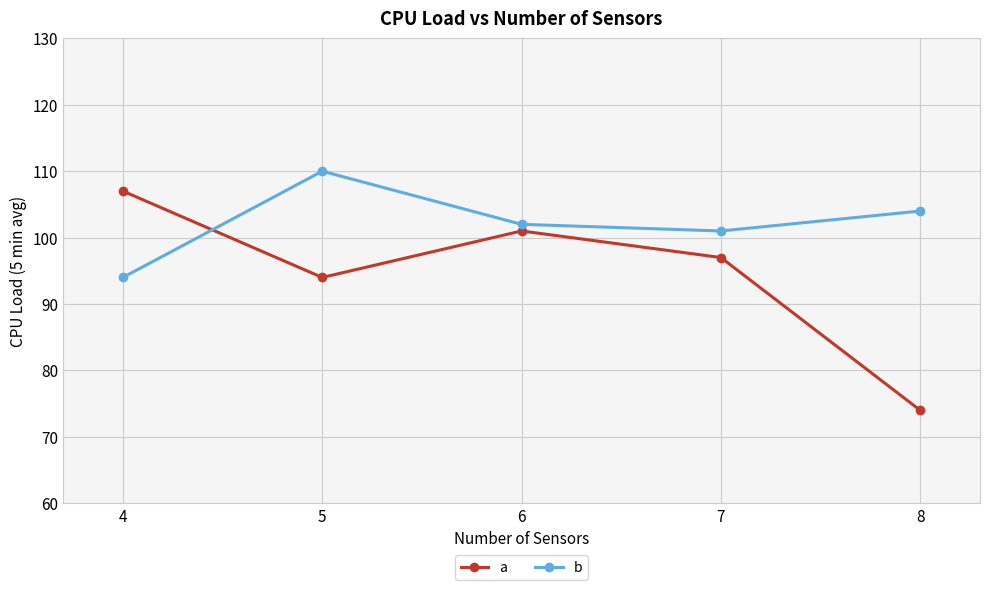

True or false: a has more than 1 interior local peaks.

False